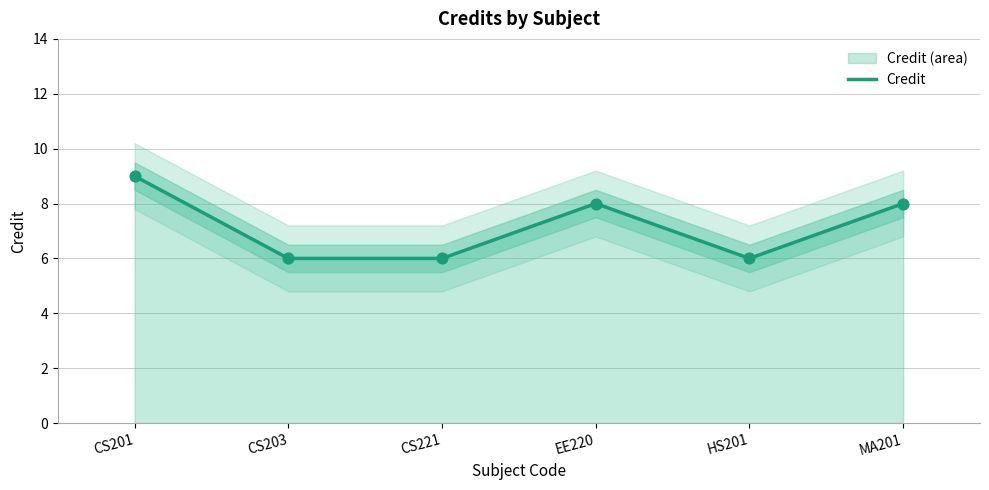

What is the ratio of the value at MA201 to the value at HS201?

1.3